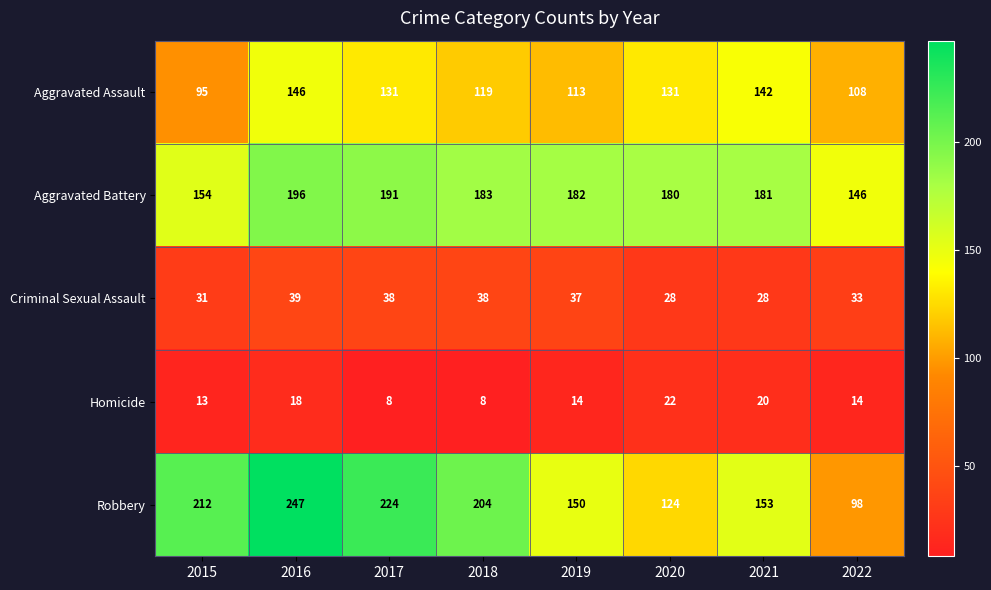

How many distinct data groups are displayed?

5